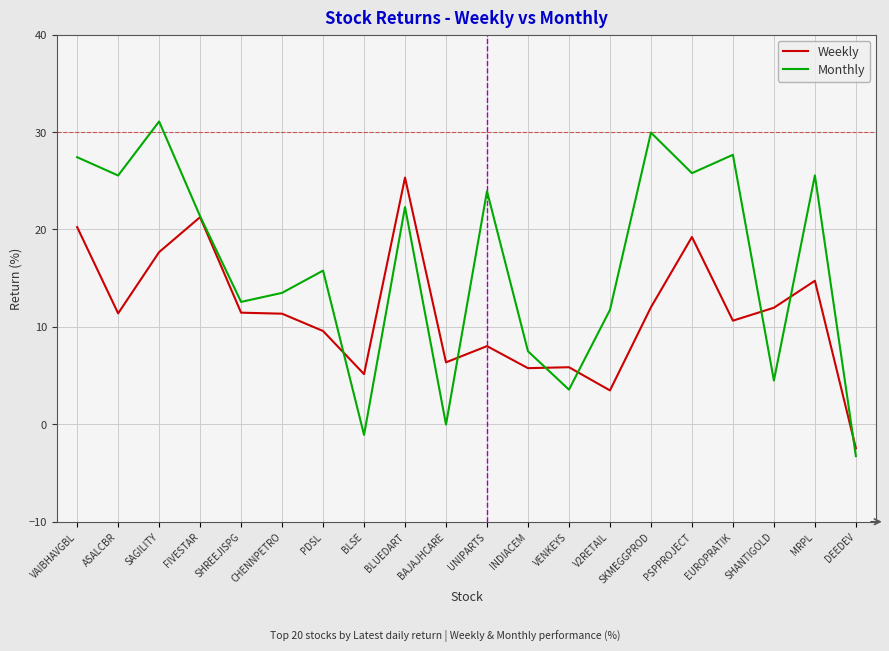

At how many categories does at least one series exceed 7?

16